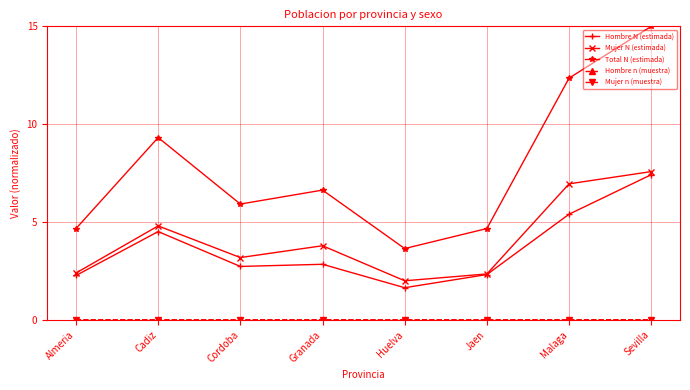

What is the lowest value of the Hombre N (estimada) series?

1.6